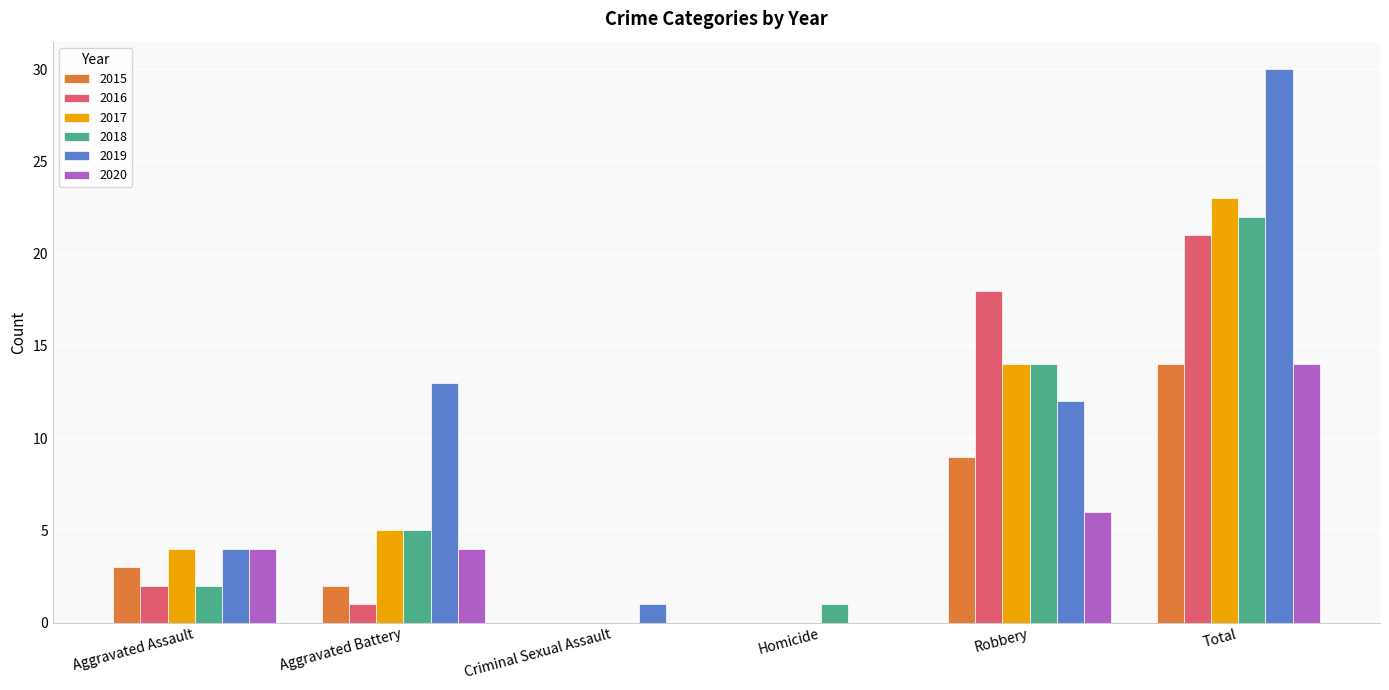

What is the sum of the 2018 values at Homicide and Aggravated Assault?

3